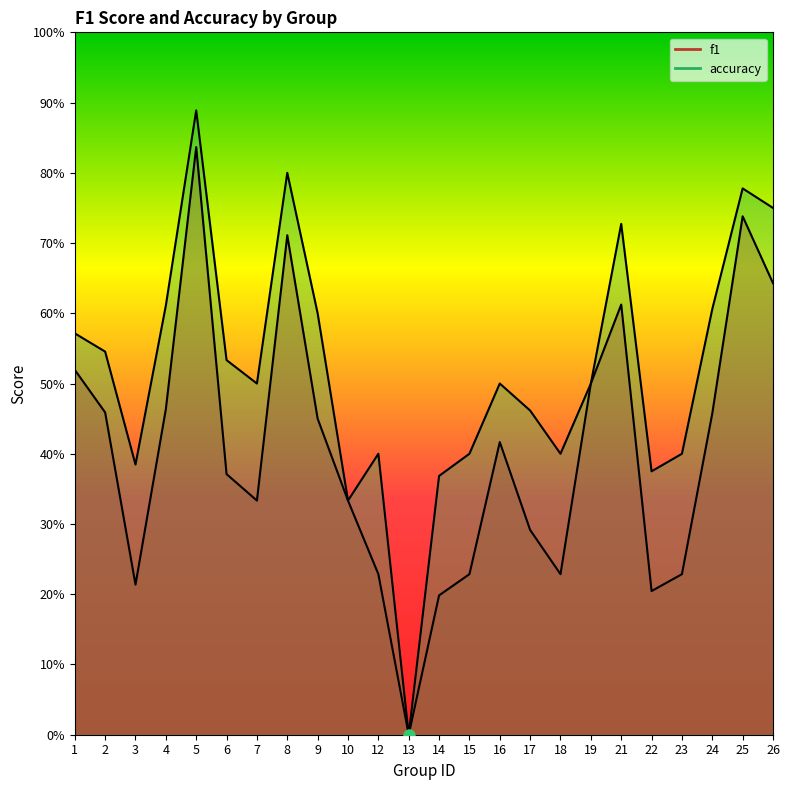

Is the value of accuracy at 6 greater than the value of f1 at 22?

Yes